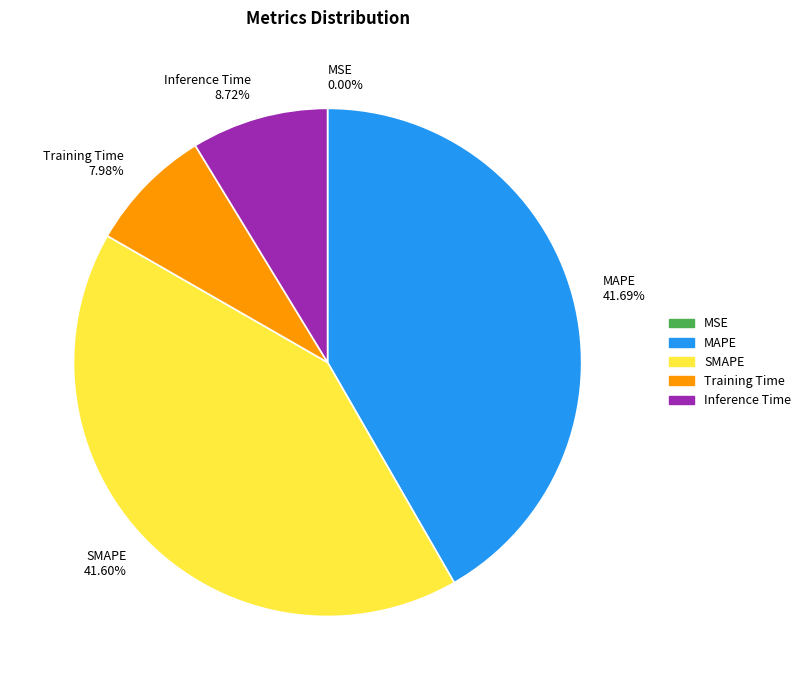

Between Training Time 7.98% and Inference Time 8.72%, which is larger?

Inference Time 8.72%